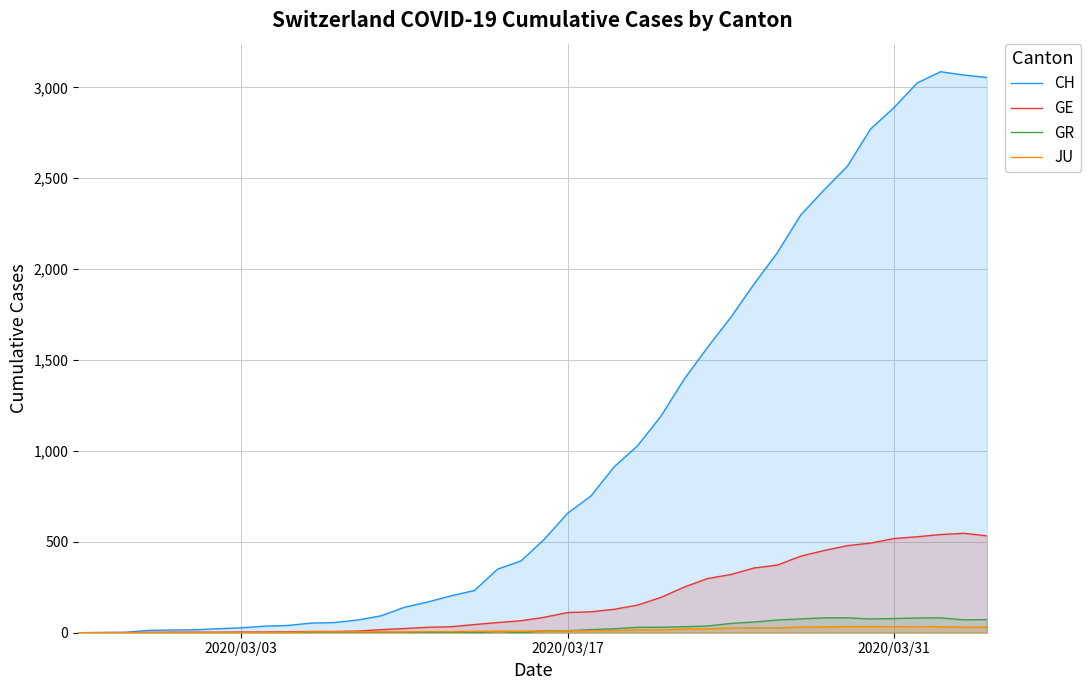

What is the maximum value for CH?

3086